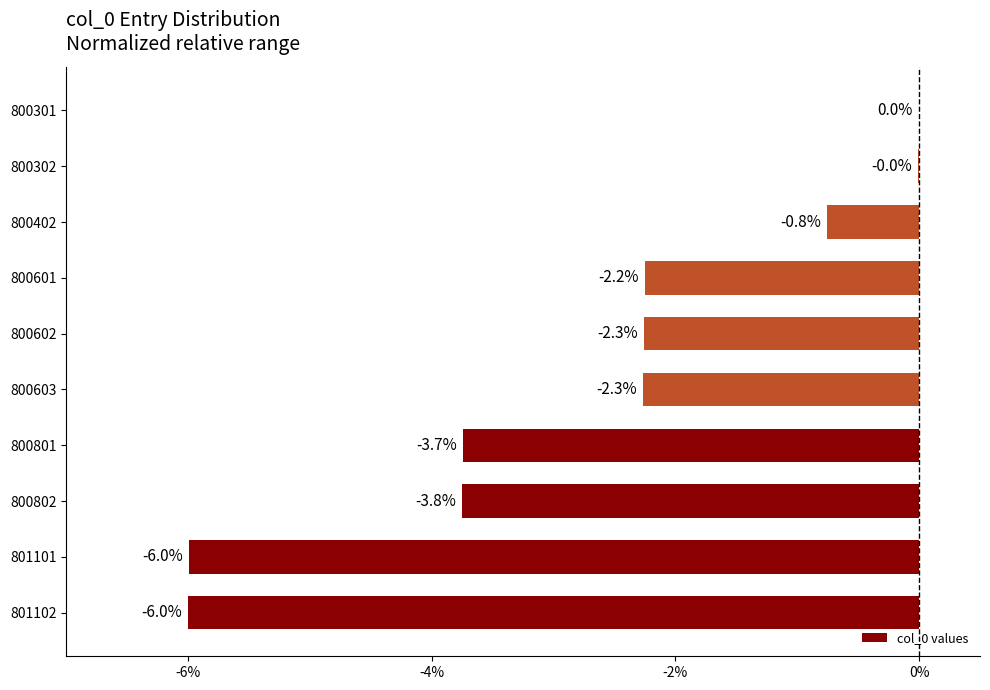

How many series are shown in this chart?

1